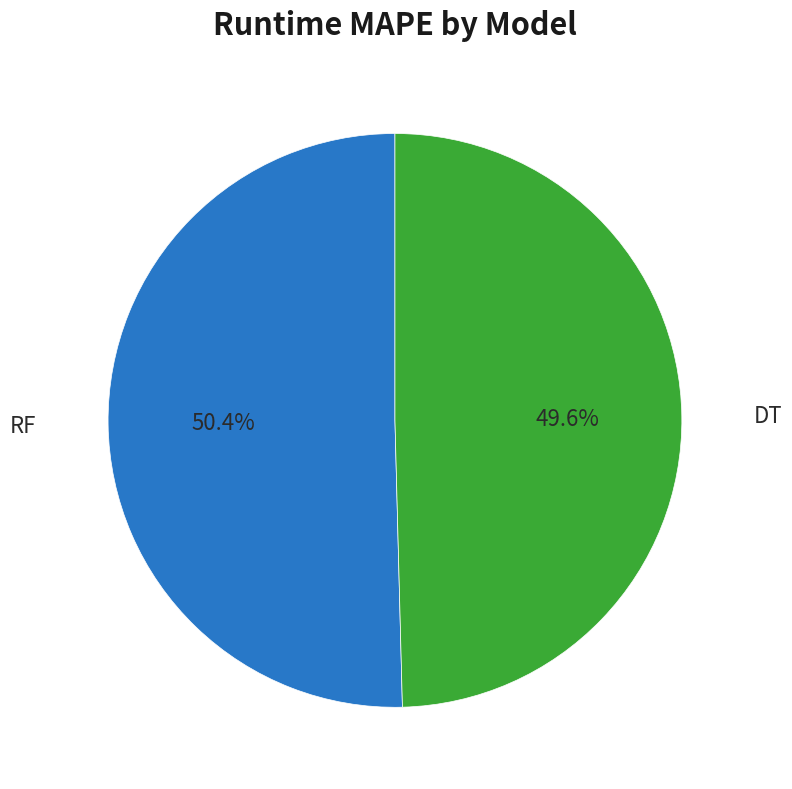

The RF slice represents 50% of the pie. True or false?

True